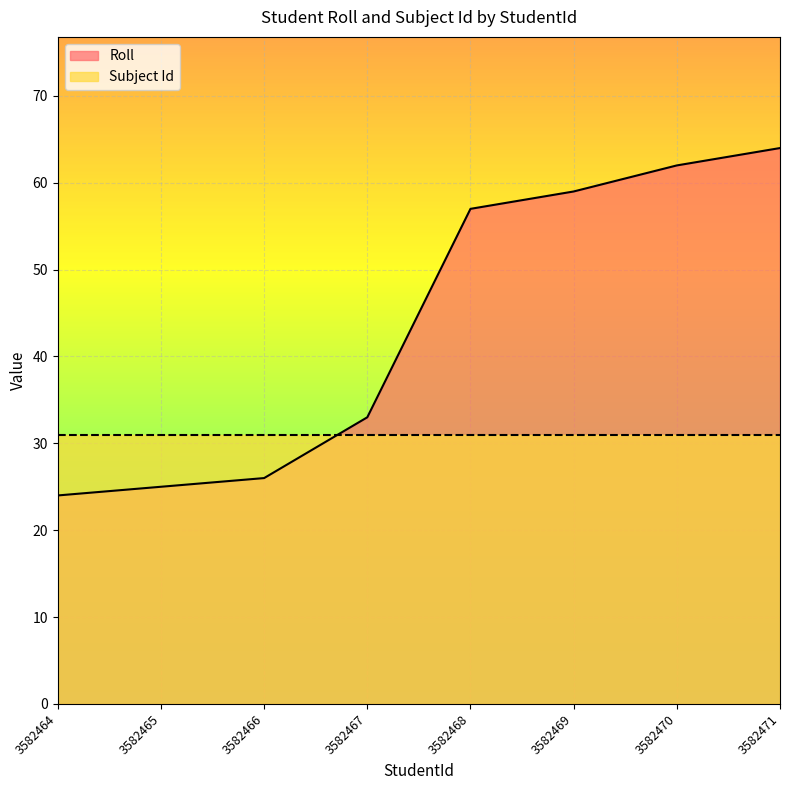

What is the sum of all values?

350